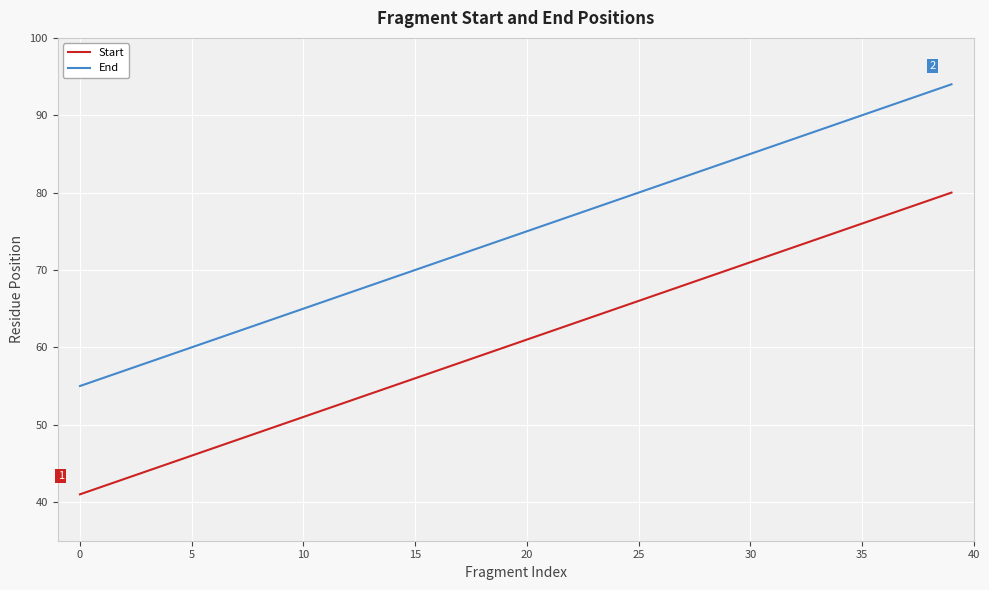

True or false: End and Start intersect in this chart.

False